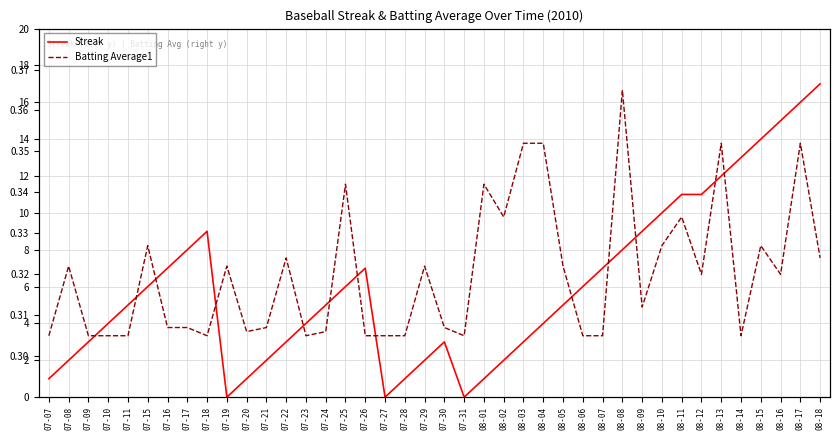

What position from the right is 07-24?

26